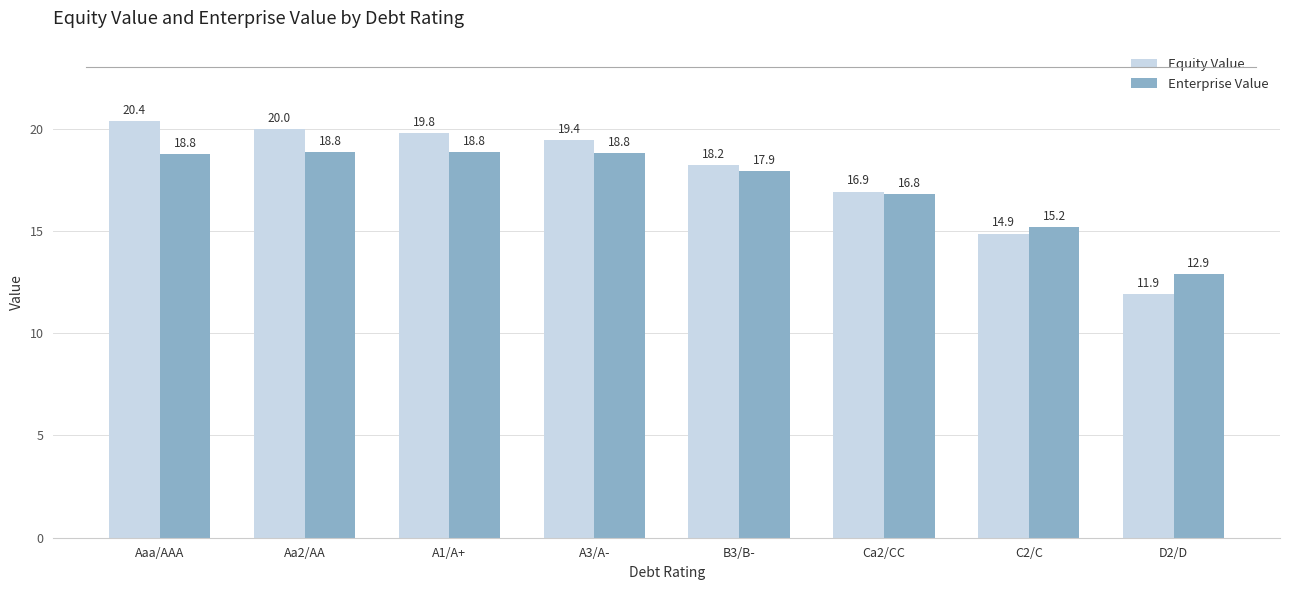

What is the maximum value for Equity Value?

20.4